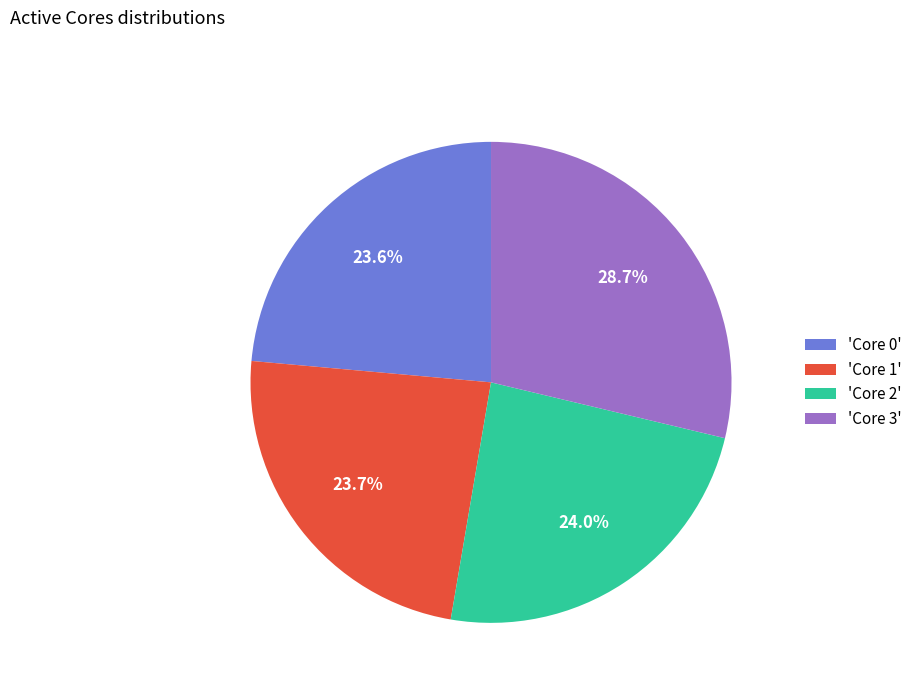

Approximately how many times larger is the value at 'Core 0' compared to 'Core 1'?

1.0